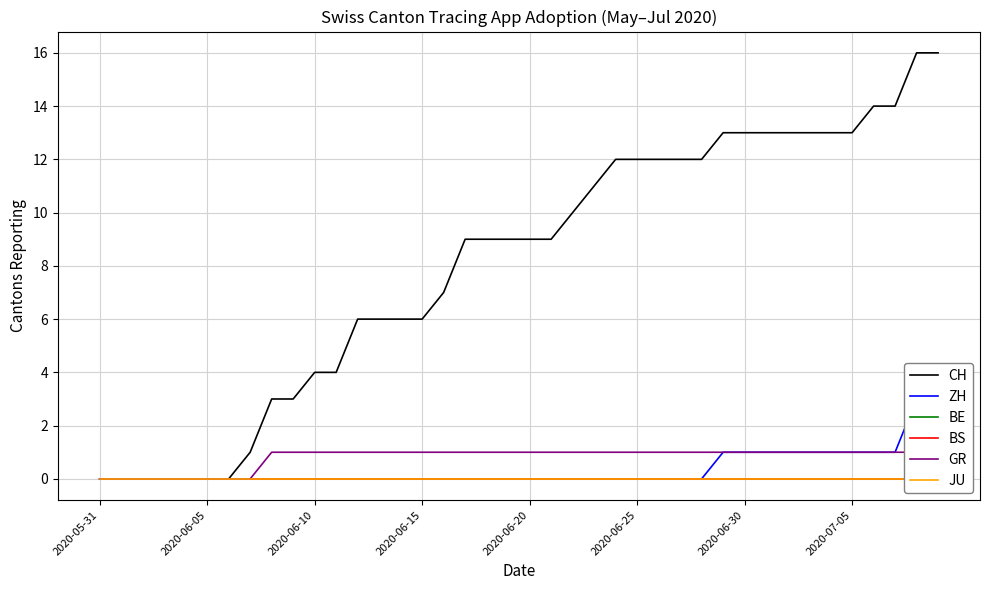

Rank the series at 13 from highest to lowest value.

CH, GR, ZH, BE, BS, JU